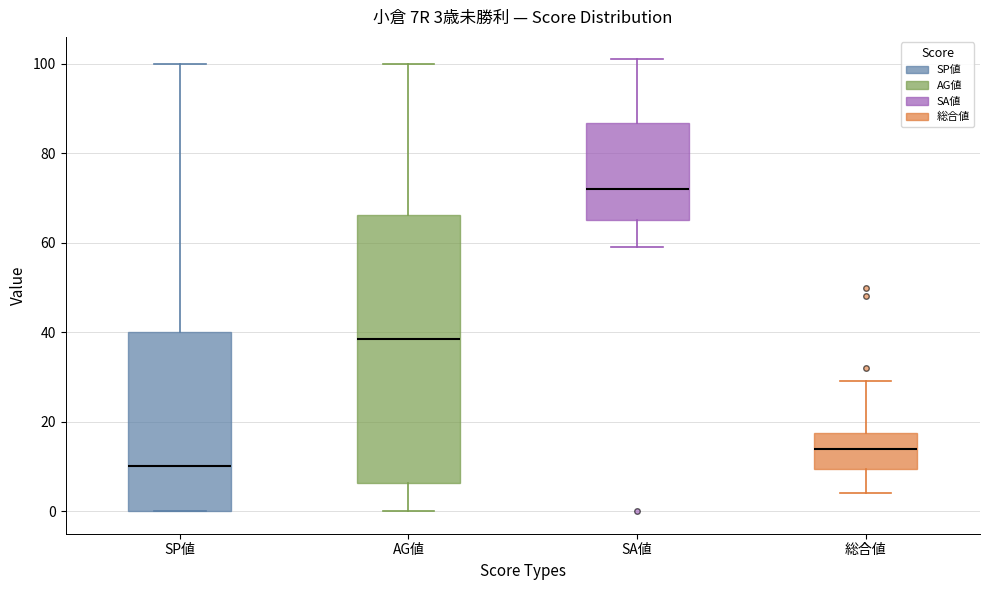

Which box is the tallest, from its lower edge to its upper edge?

AG値